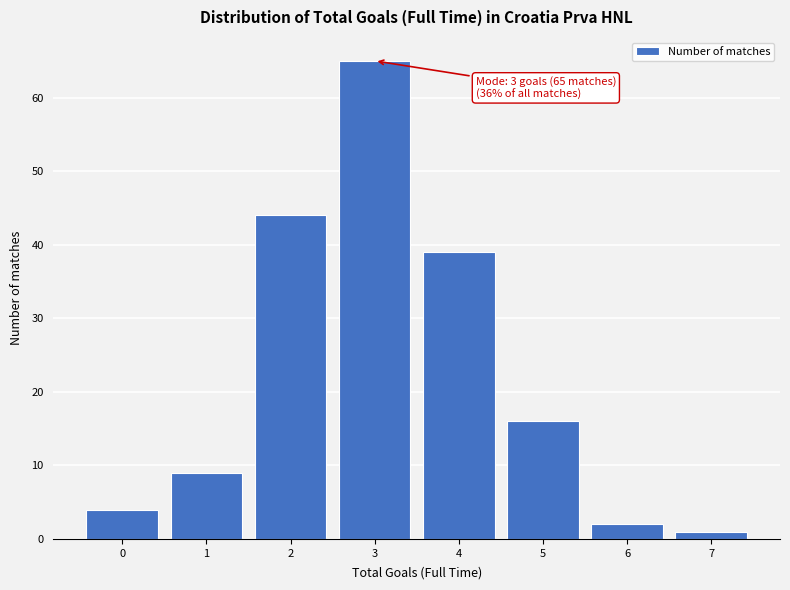

Reading left to right, extract all data points from this chart.

4	9	44	65	39	16	2	1